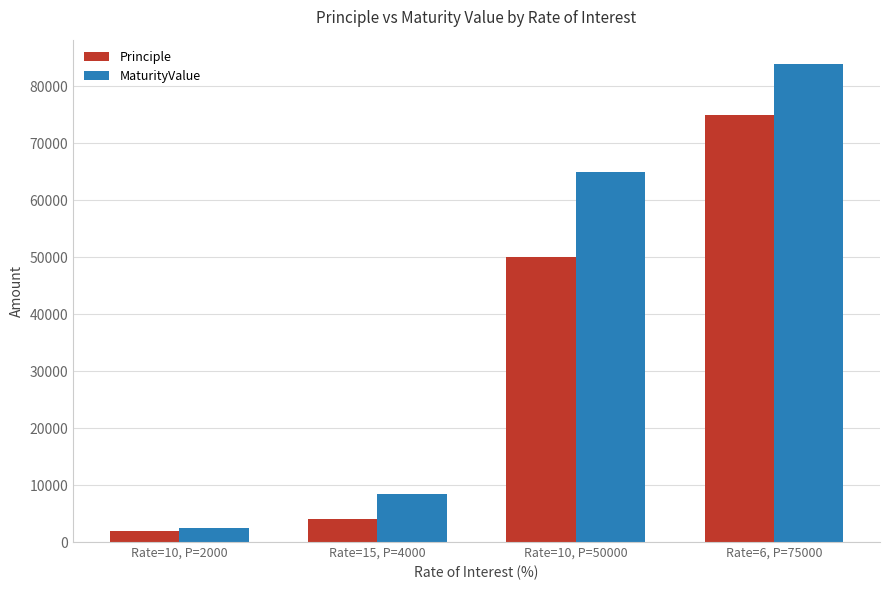

At which label is Principle closest to 38500?

Rate=10, P=50000